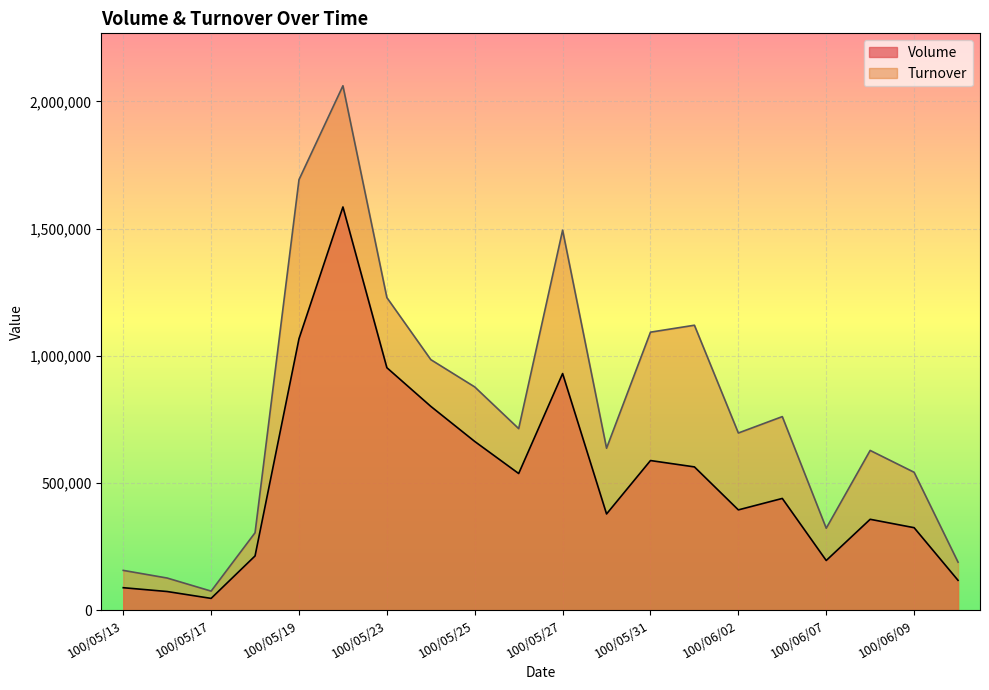

Where is Turnover nearest to the value 1068070?

100/05/31